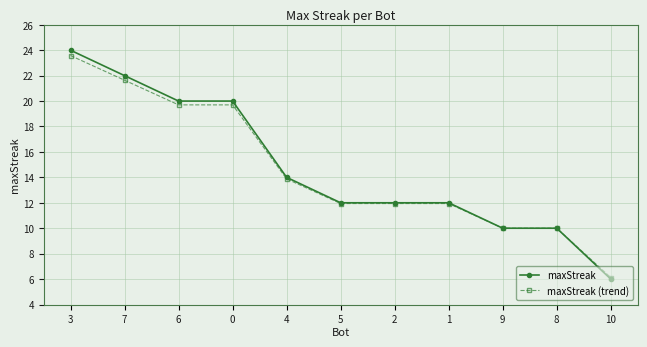

Reading left to right, transcribe all the data shown in this chart.

maxStreak: 24.0	22.0	20.0	20.0	14.0	12.0	12.0	12.0	10.0	10.0	6.0
maxStreak (trend): 23.6	21.6	19.7	19.7	13.9	11.9	11.9	11.9	10.0	10.0	6.1